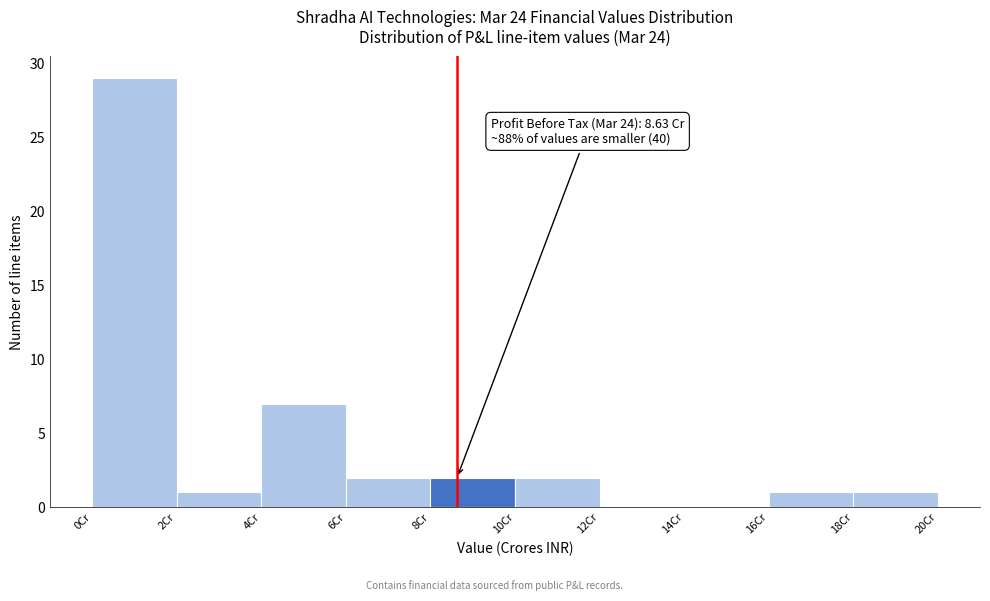

Which range on the x-axis has the tallest bar?

0 to 2